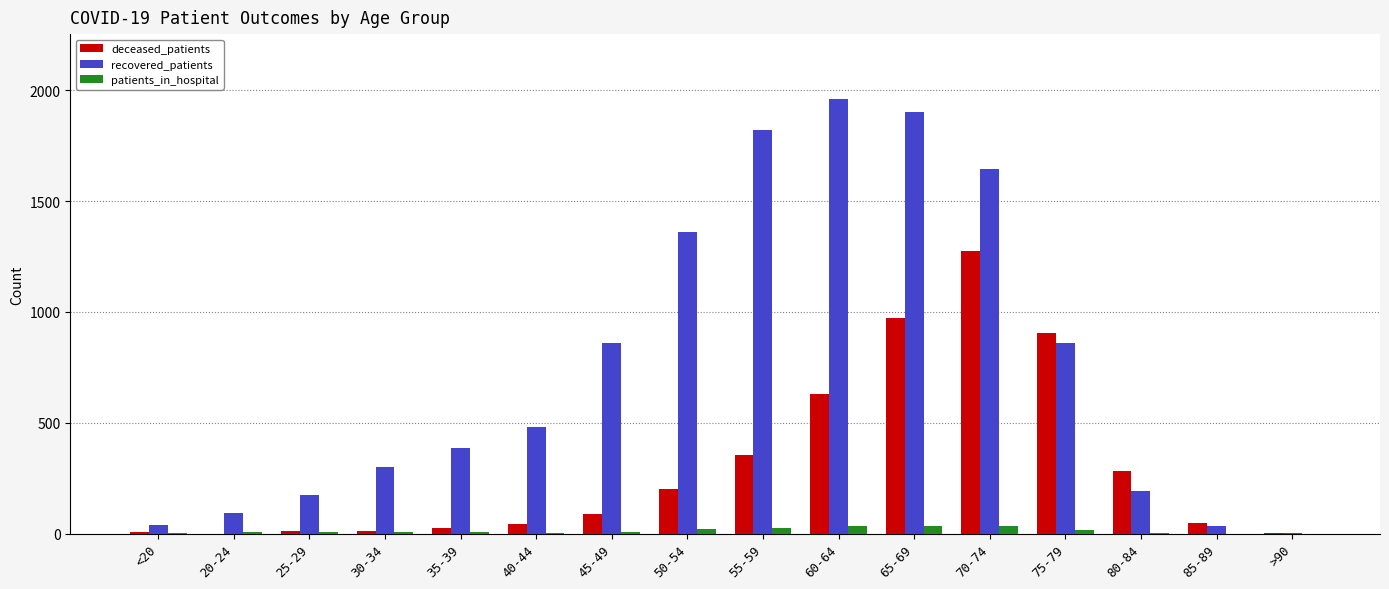

What is the maximum value shown in the chart?

1960